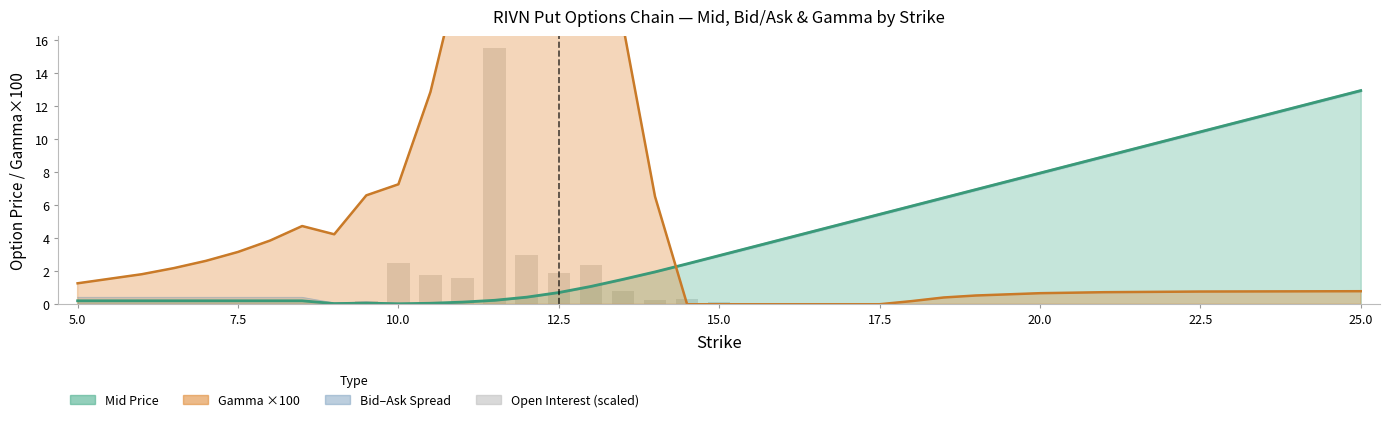

True or false: the data shows 1.4 at 10.0.

False